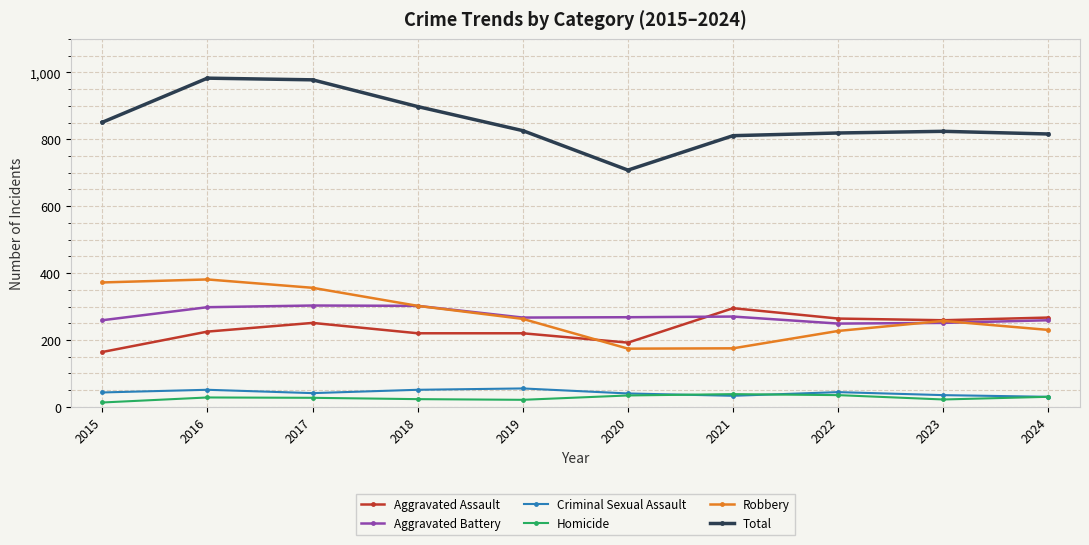

What is the value of the Total point at the 4th from the left?

898